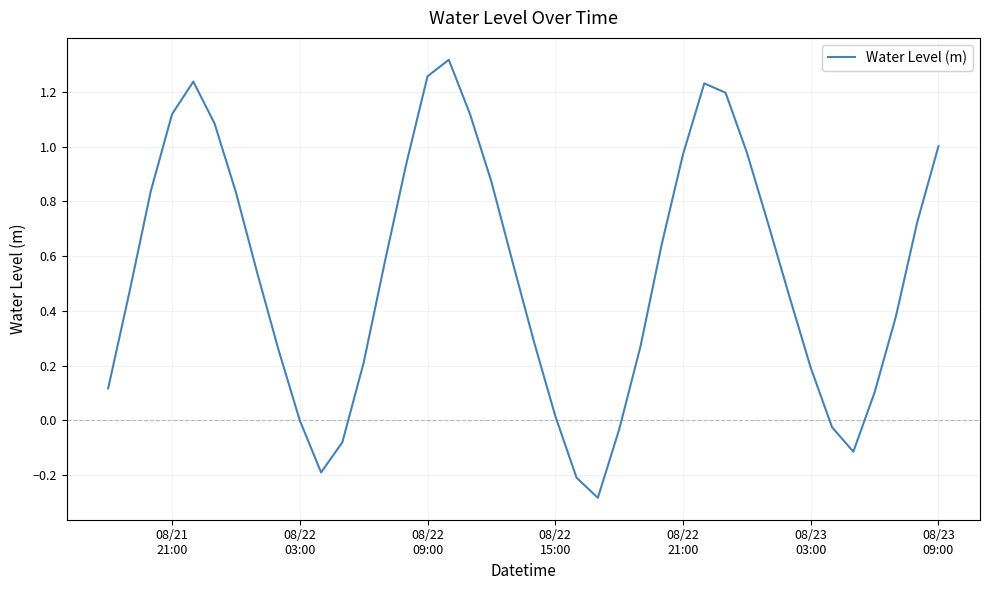

What is the minimum value shown in the chart?

-0.3